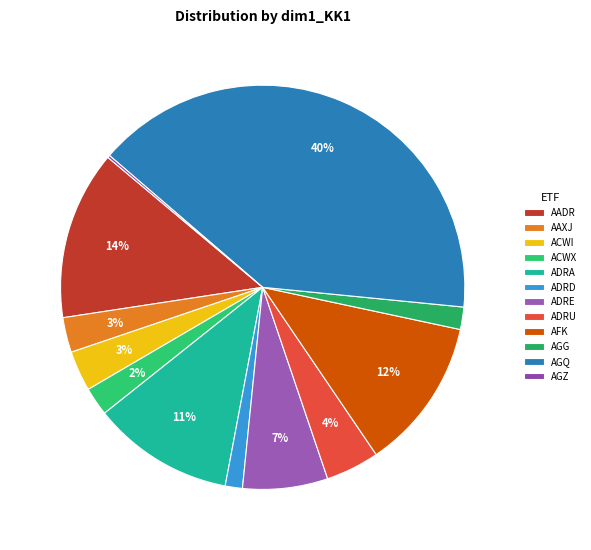

To the nearest percent, what portion does AAXJ represent?

3%